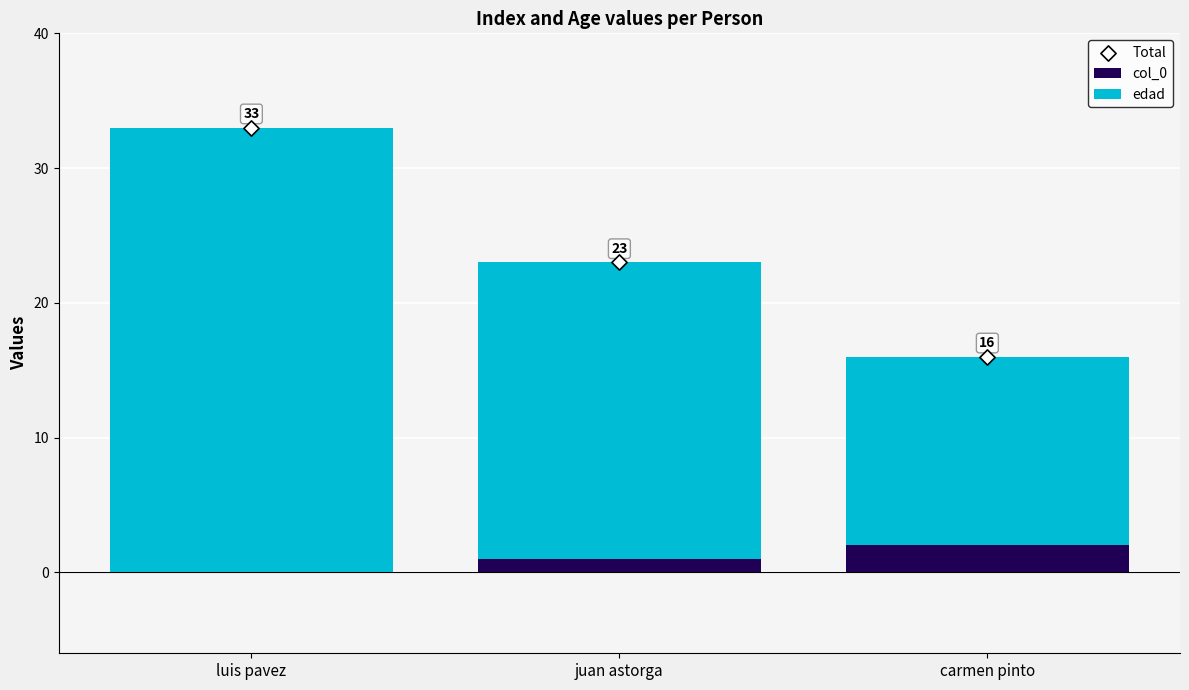

What are all the series names shown in the legend?

col_0, edad, Total